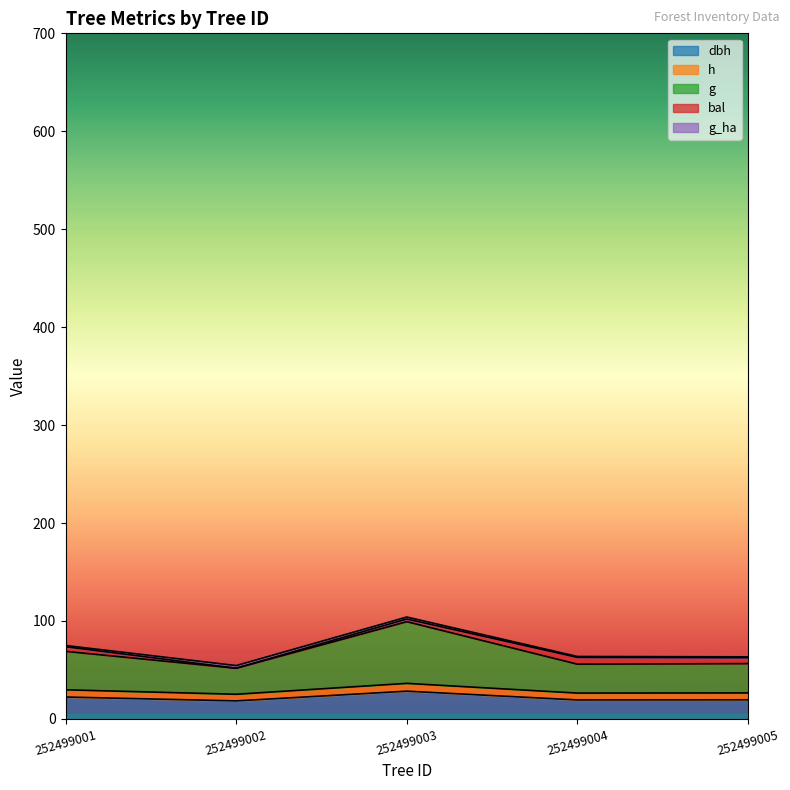

At which label is g closest to 75?

252499001